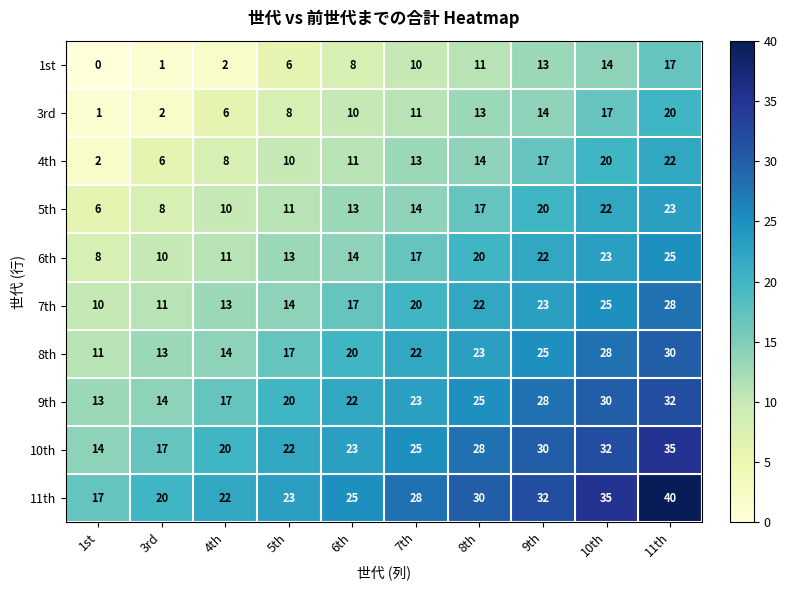

What is the sum of the 6th values at 6th and 8th?

34